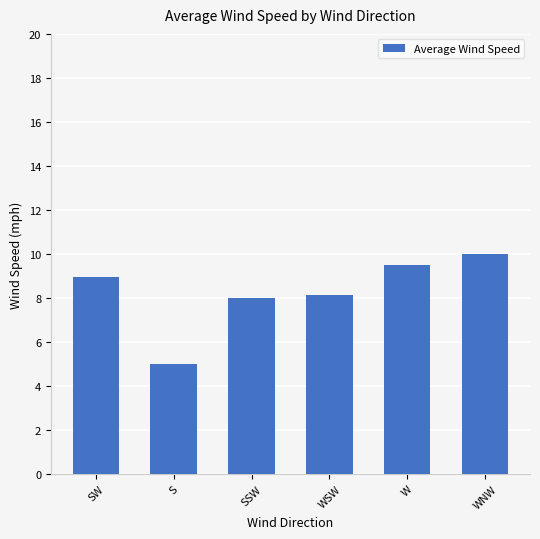

How many categories are shown in the chart?

6